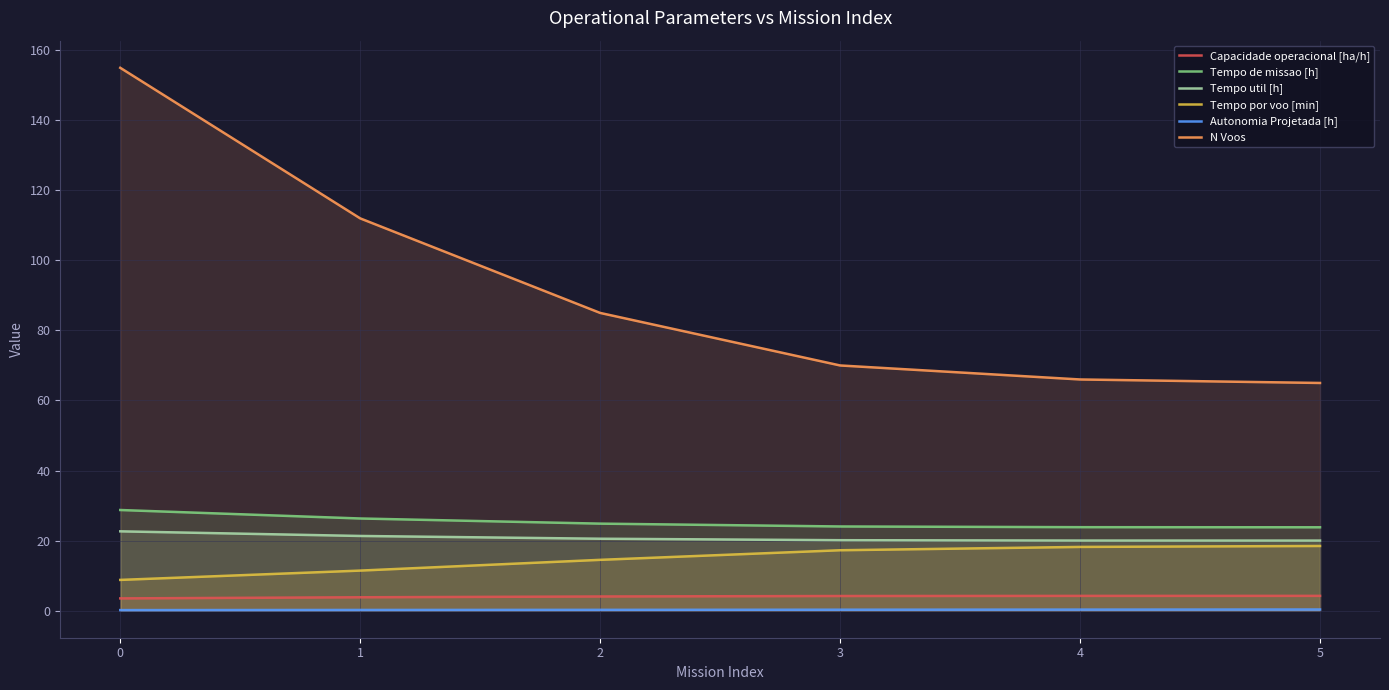

How many lines are shown in the chart?

6